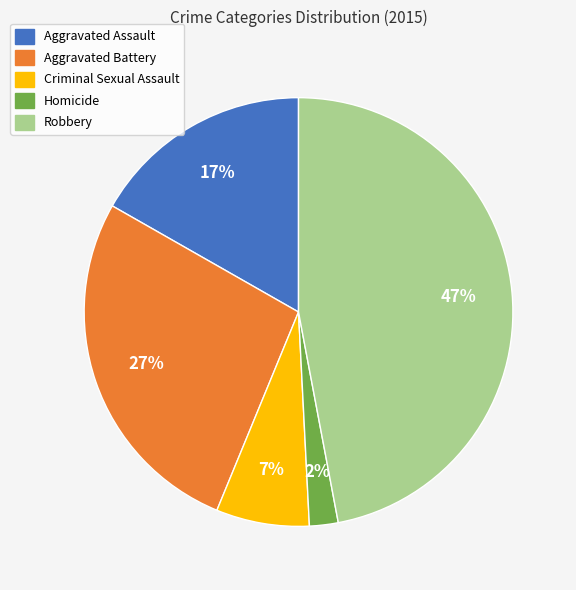

Is there a majority slice in this chart?

No